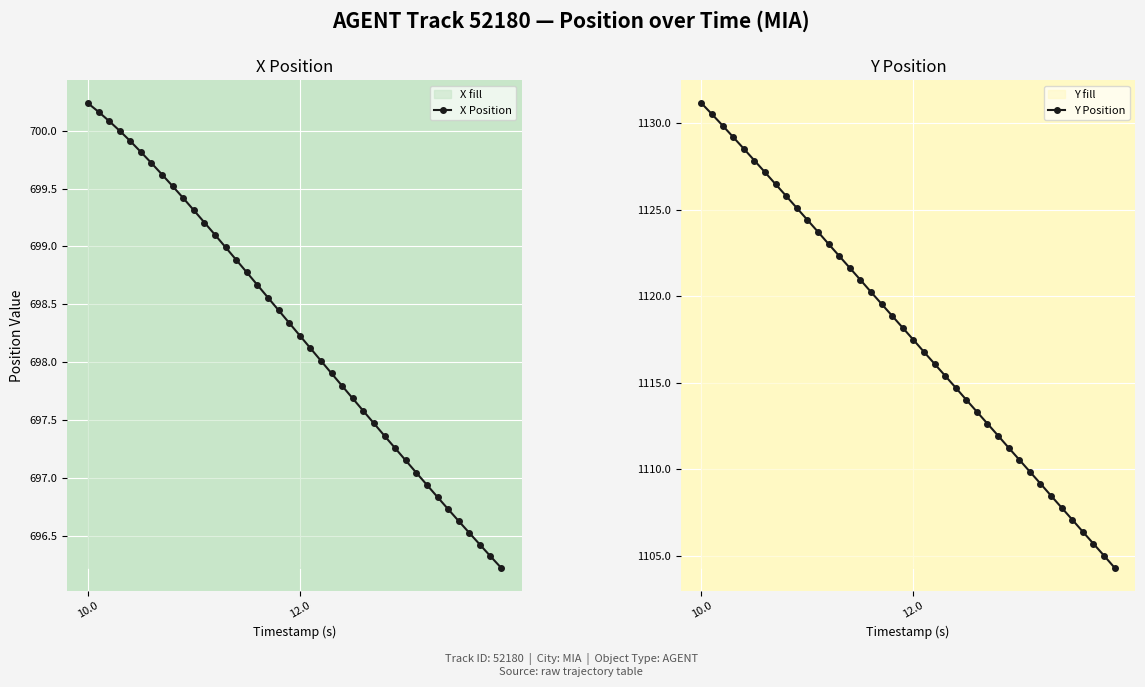

List the series in order of their overall mean, highest first.

Y Position, X Position